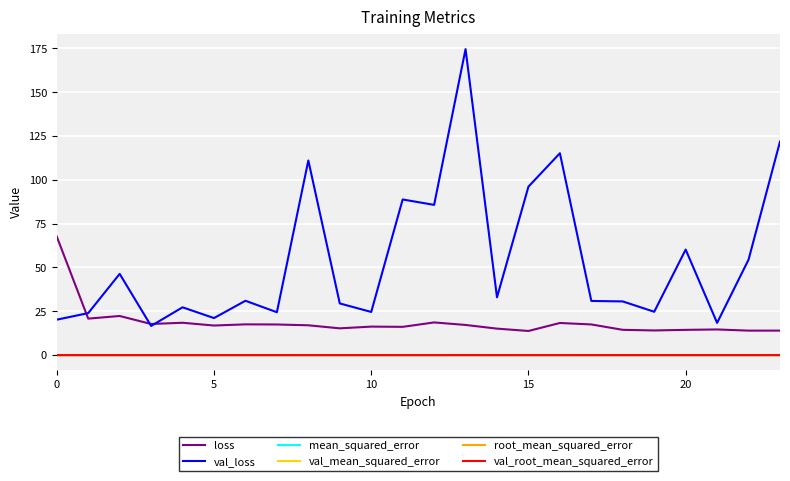

Which series has the largest total across all categories?

val_loss